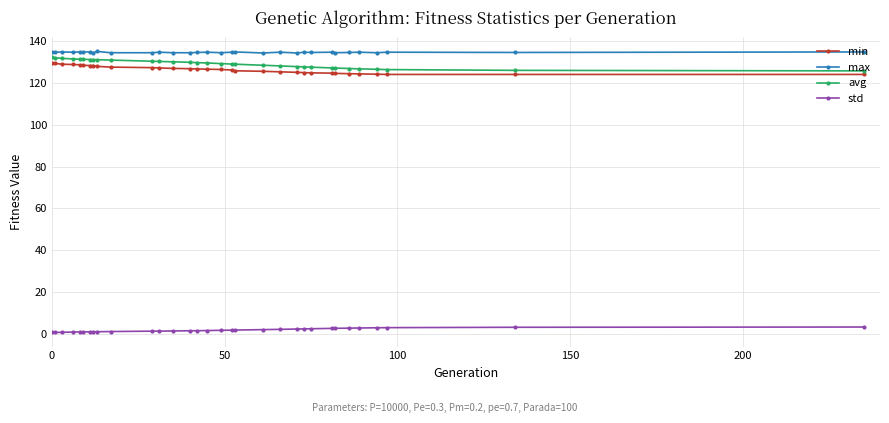

What is the greatest value displayed?

135.0